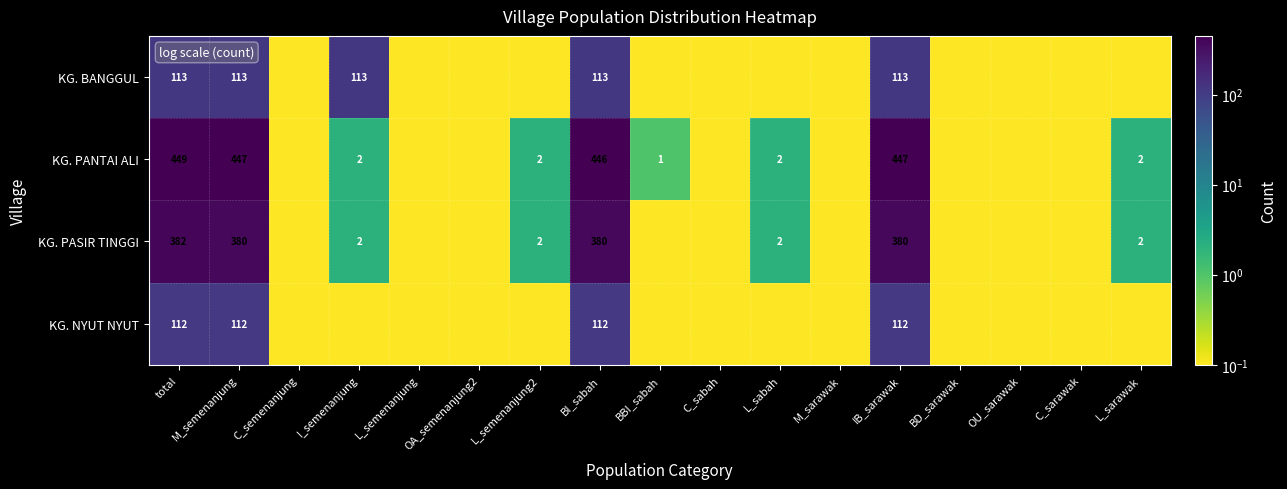

What is the difference between the highest and lowest values at total?

337.0